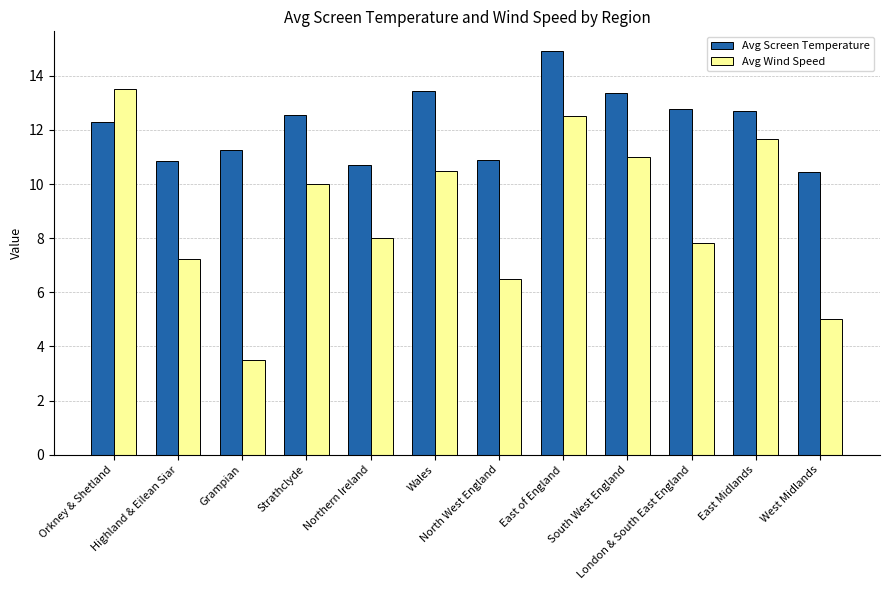

Which series has the largest total across all categories?

Avg Screen Temperature